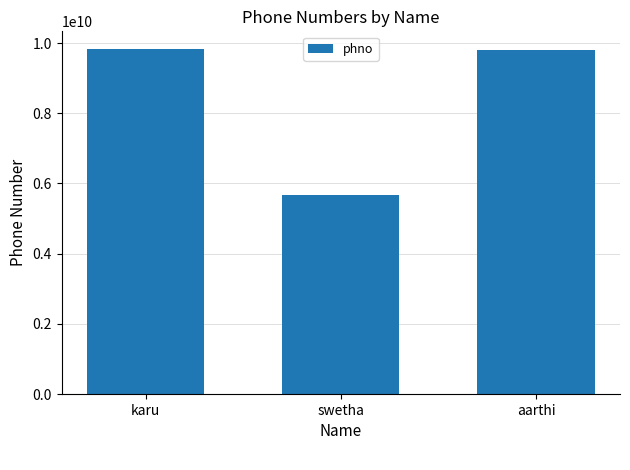

Are the bars horizontal?

No